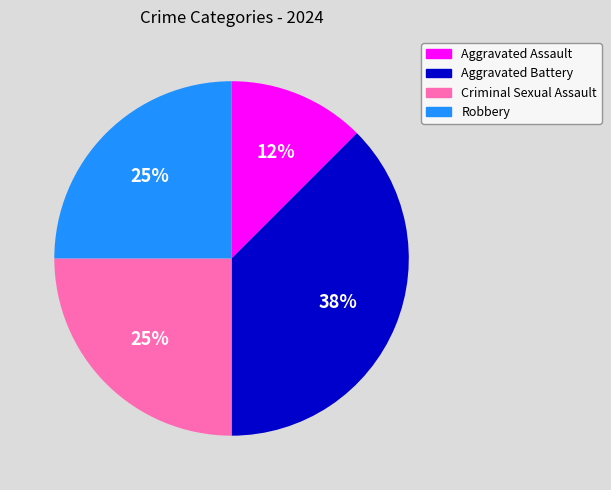

The Criminal Sexual Assault slice represents 37% of the pie. True or false?

False